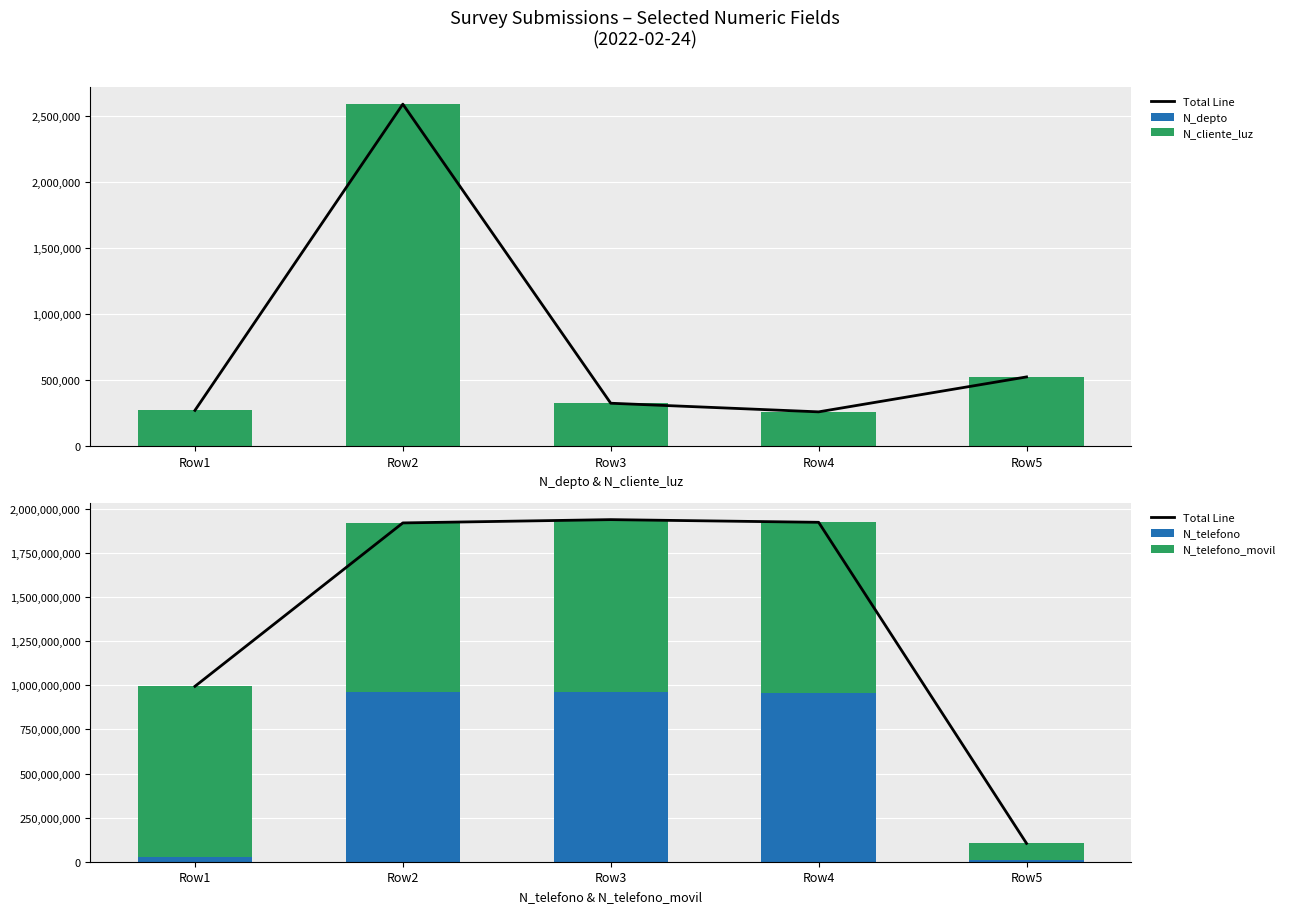

At how many categories does at least one series exceed 132563117?

4